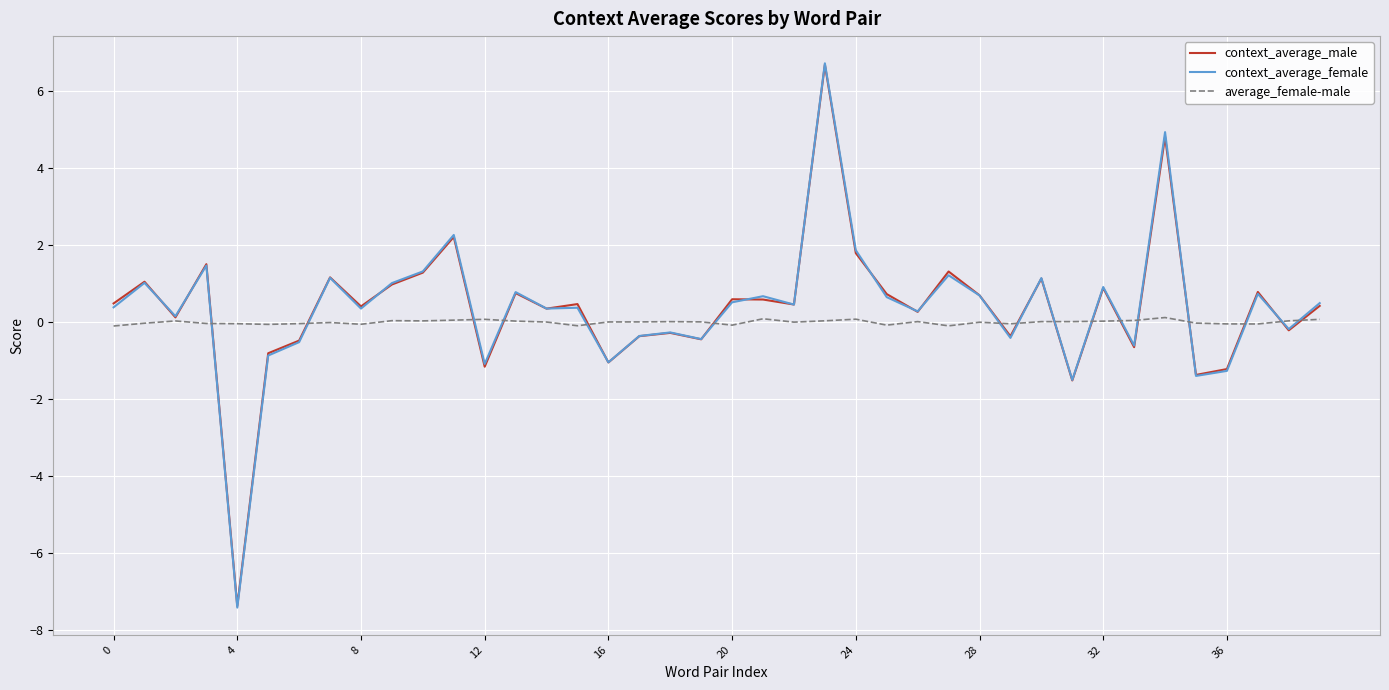

What is the minimum value for context_average_male?

-7.4